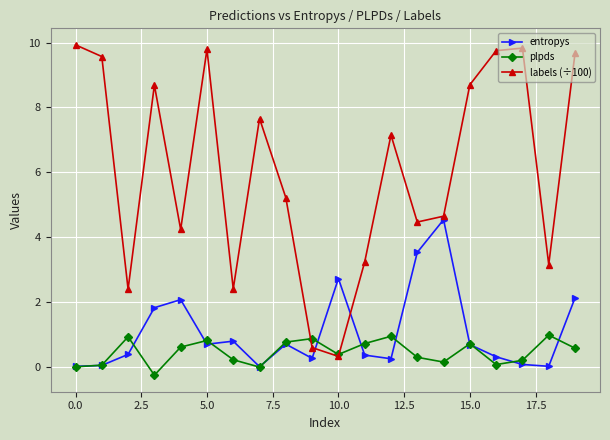

Which series has the widest spread of values?

labels (÷100)